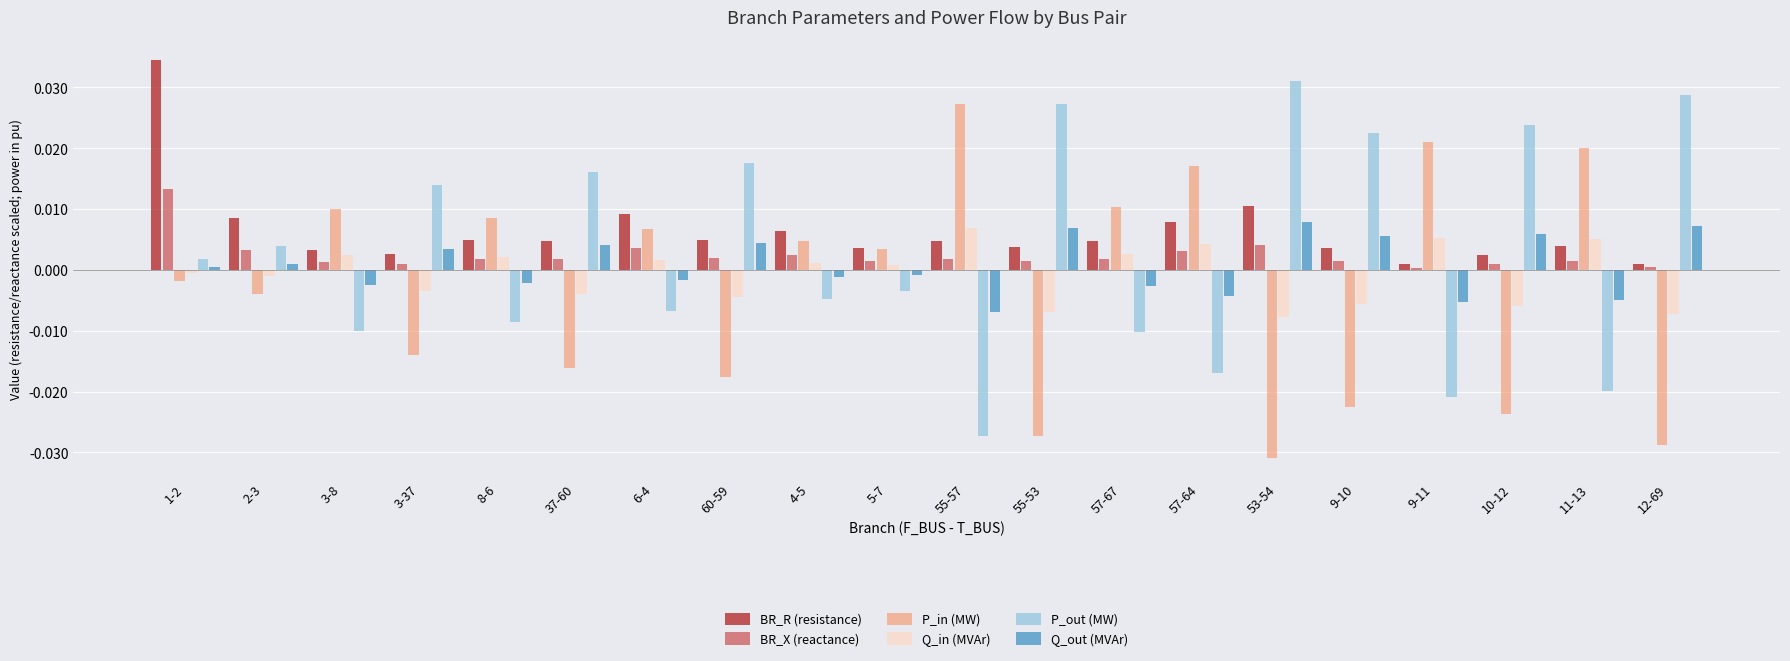

How many categories are shown in the chart?

20